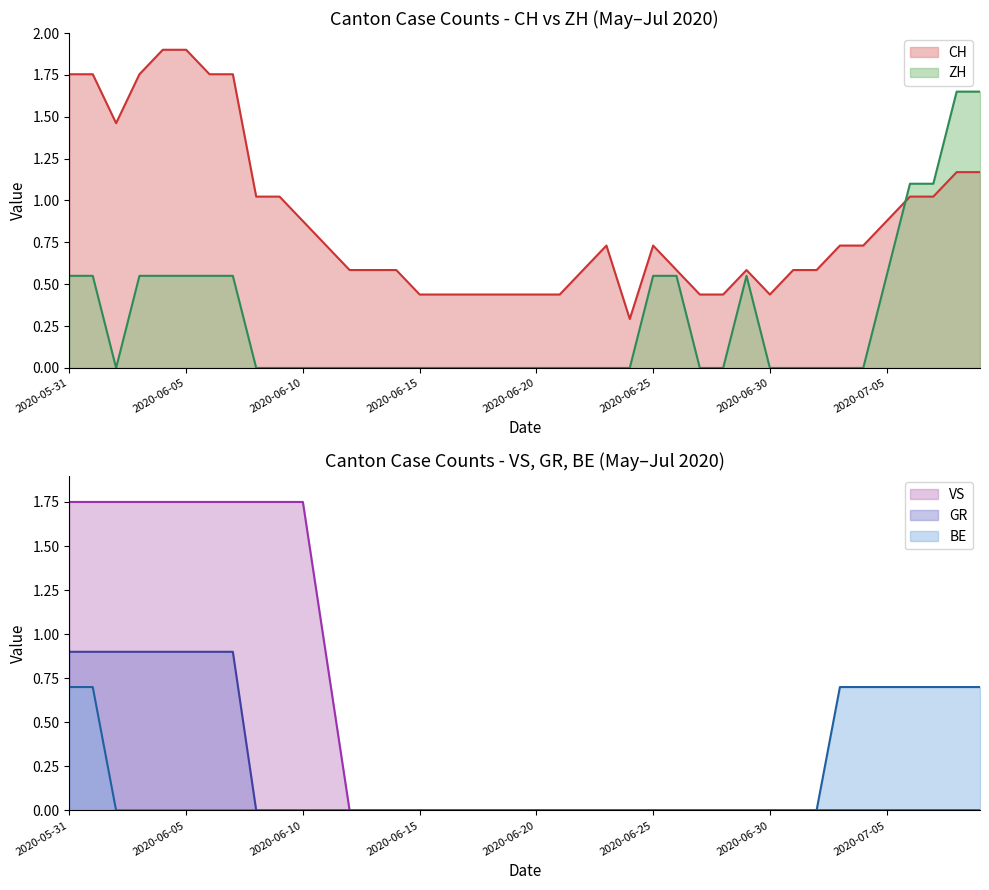

True or false: VS and CH intersect in this chart.

True